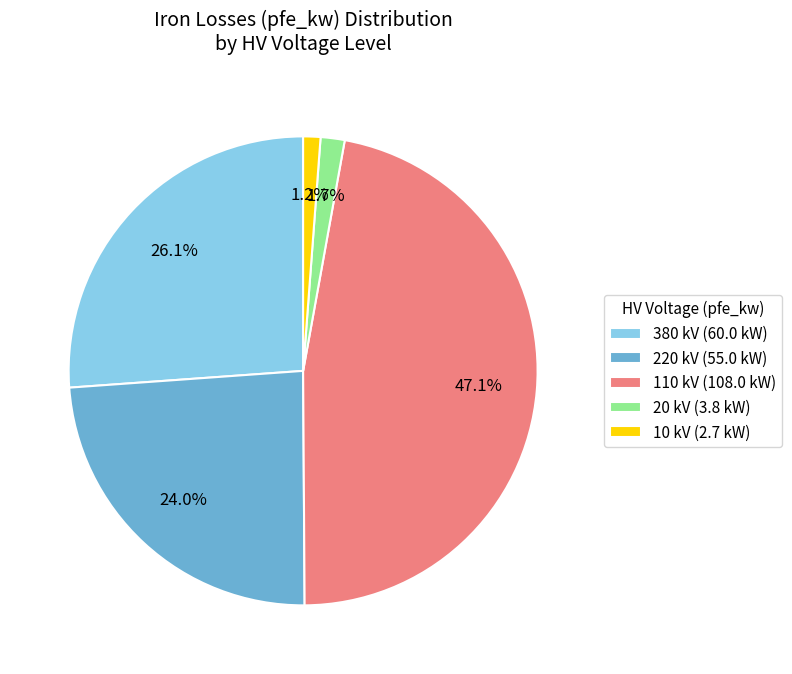

Does 220 kV (55.0 kW) account for over 50% of the chart?

No